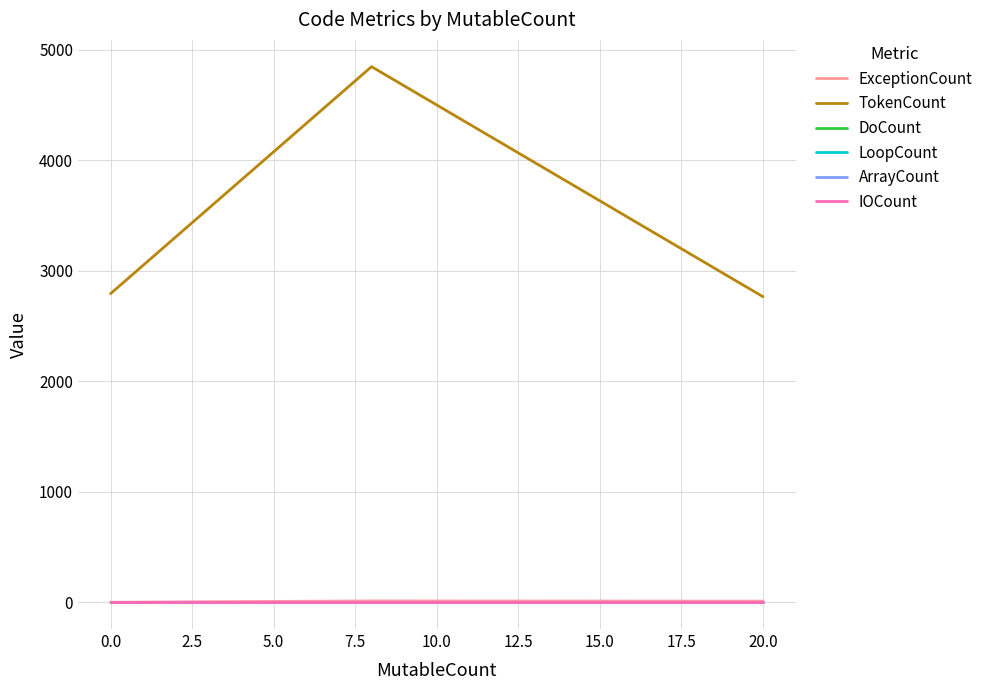

How many lines are shown in the chart?

6